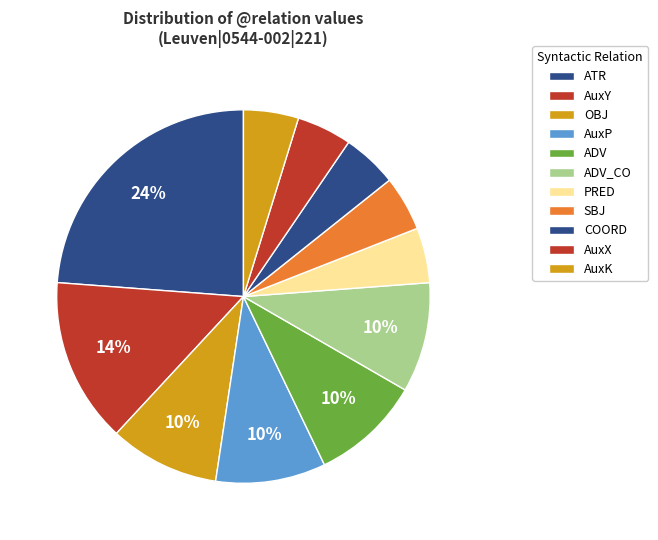

Count the number of slices in the pie.

11